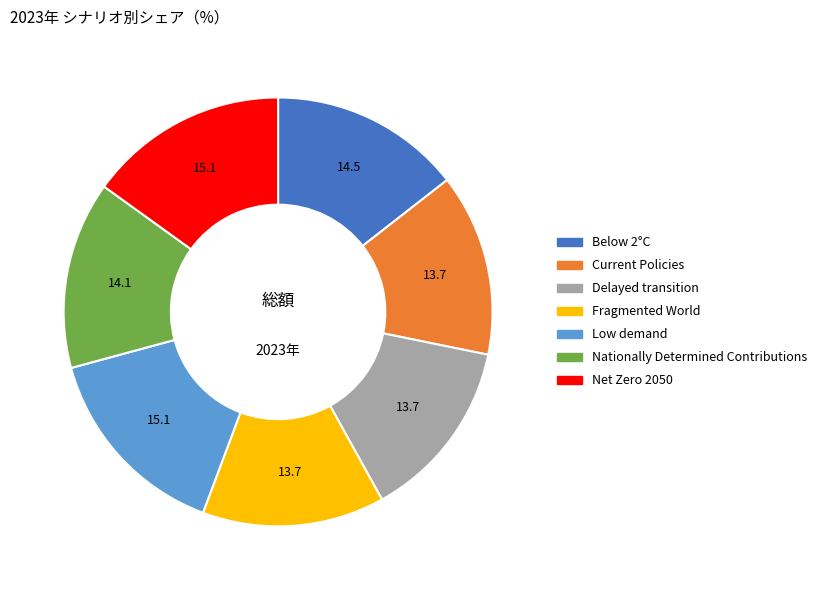

Is it true that Low demand is 15% of the pie?

True